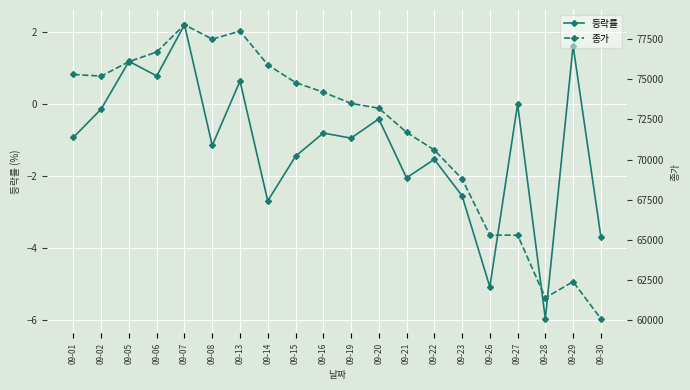

What are all the series names shown in the legend?

등락률, 종가